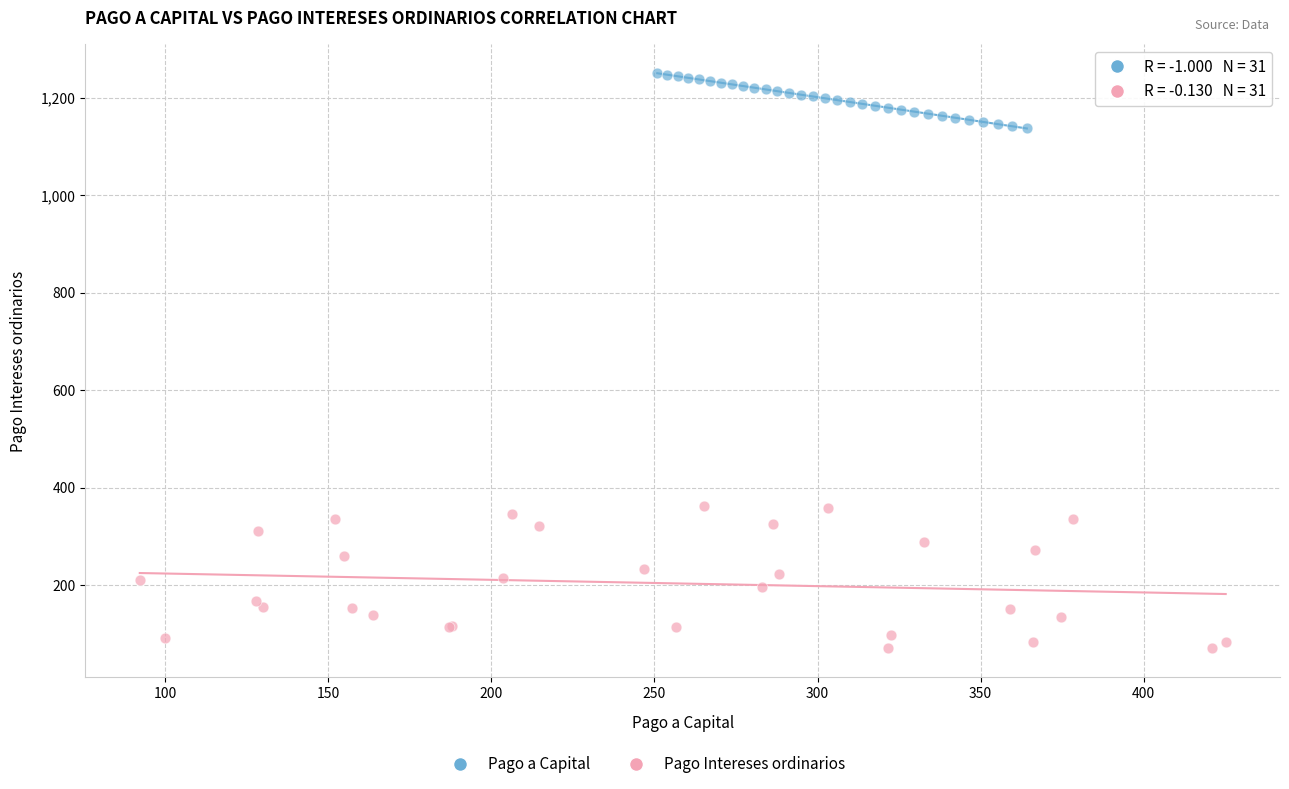

Which series has the largest Y range (max minus min)?

Pago Intereses ordinarios